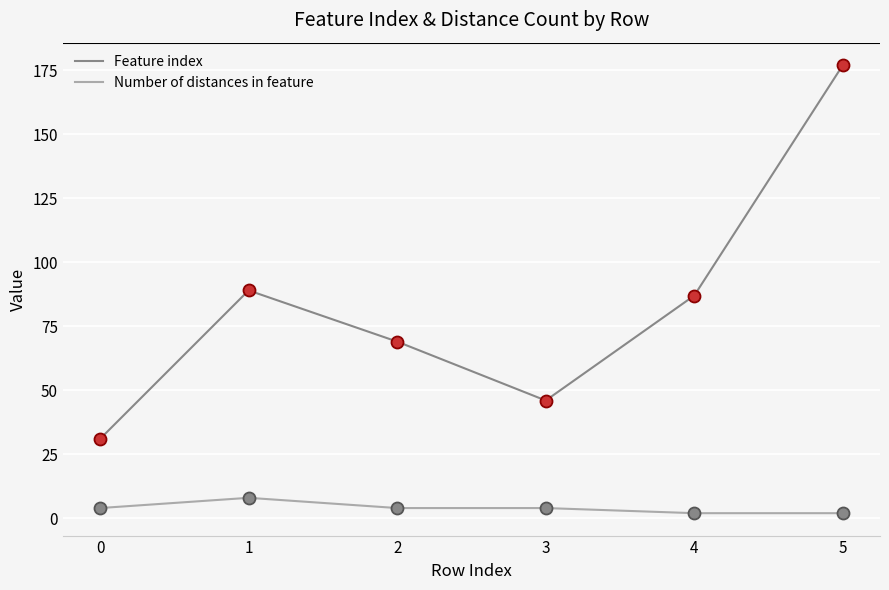

Which series changed the most between 0 and 2?

Feature index